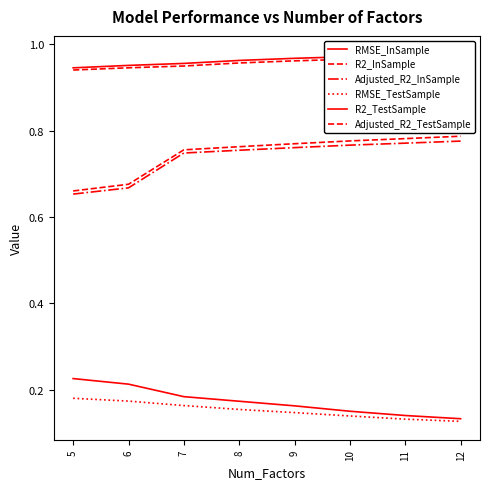

What is the spread (max minus min) of values at 6?

0.8